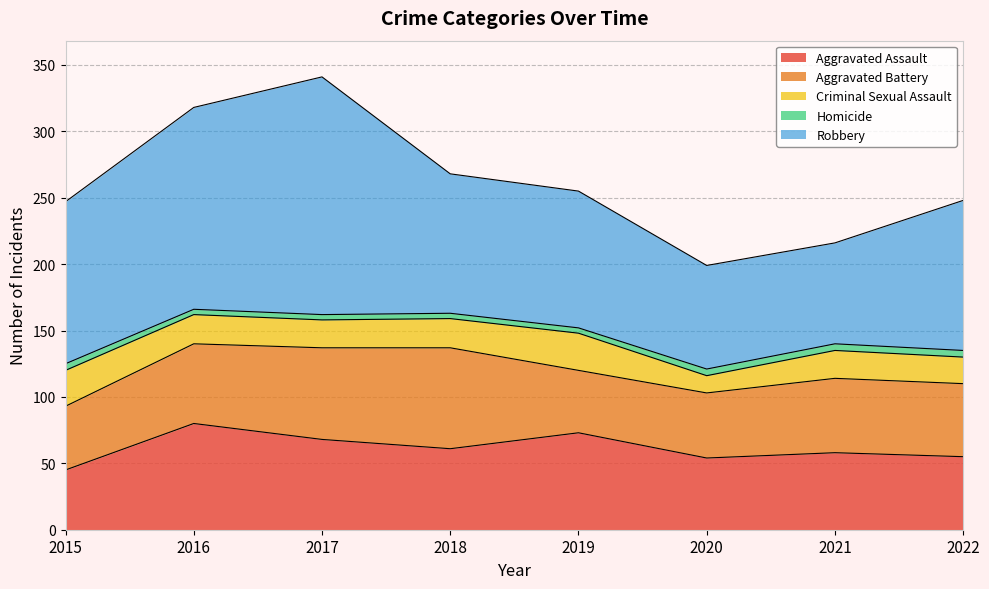

What are all the series names shown in the legend?

Aggravated Assault, Aggravated Battery, Criminal Sexual Assault, Homicide, Robbery